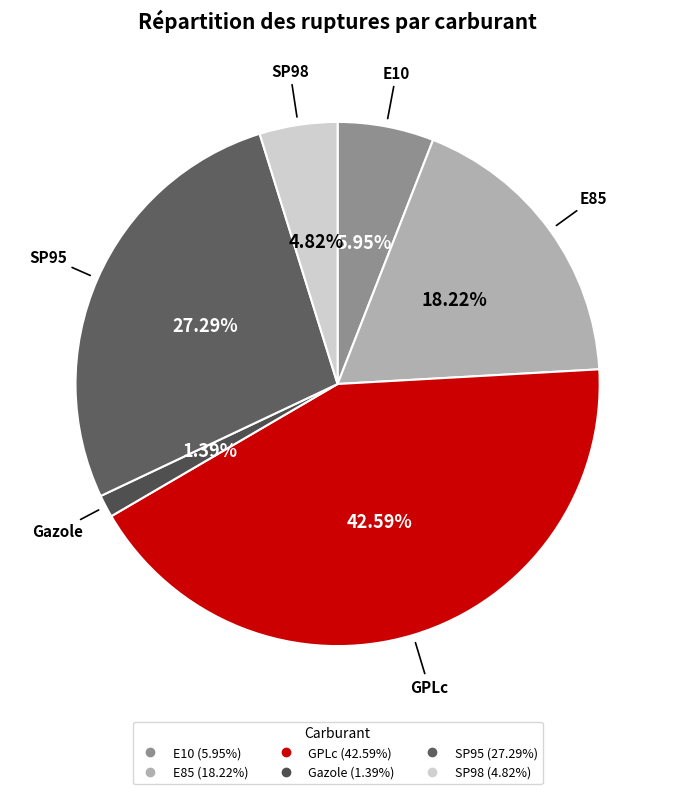

What percentage is the E85 slice, to the nearest percent?

18%